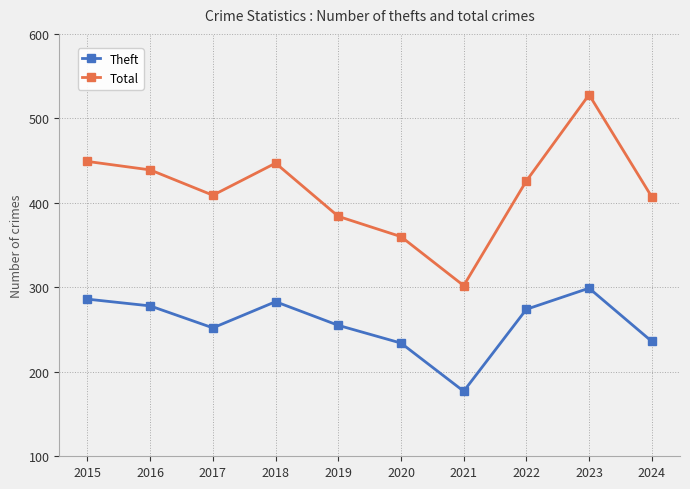

True or false: Total and Theft intersect in this chart.

False